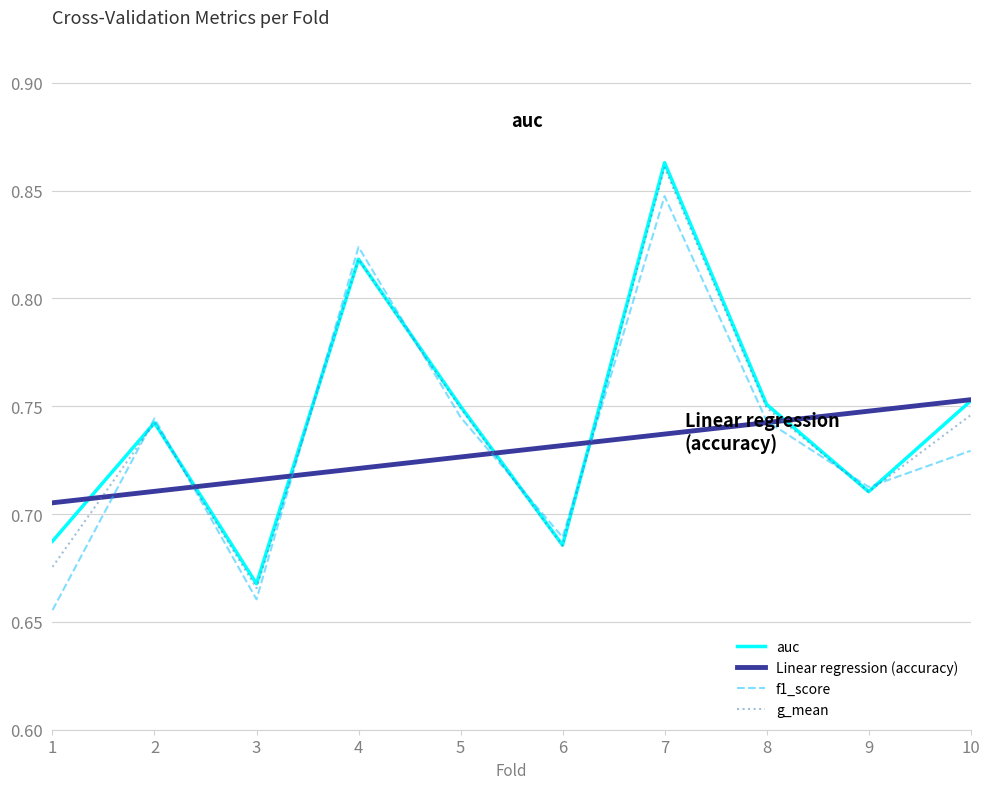

How many lines are shown in the chart?

4